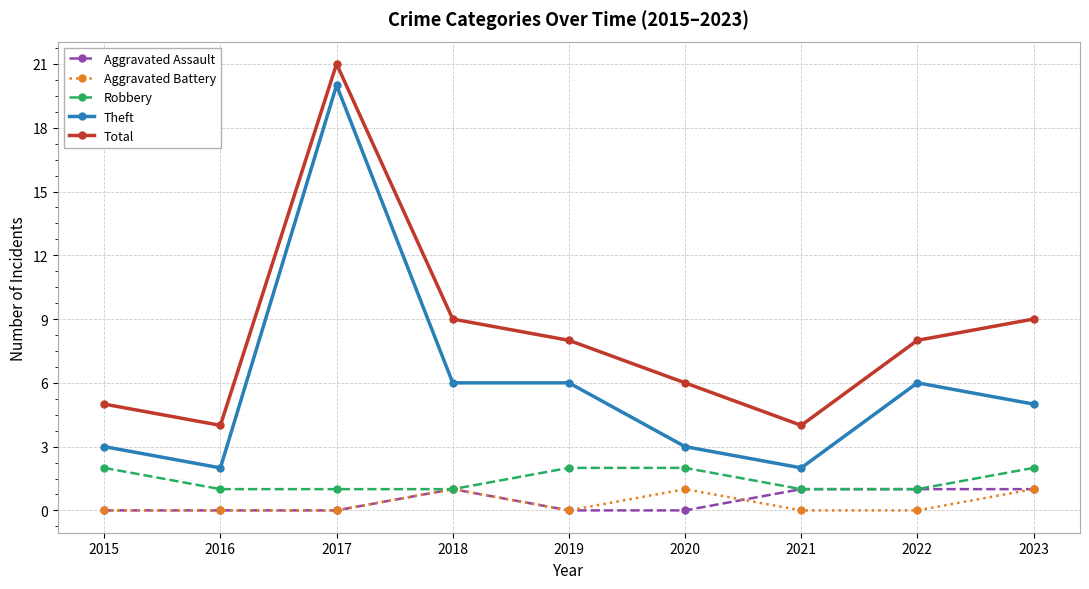

At which category is the sum across all series the highest?

2017